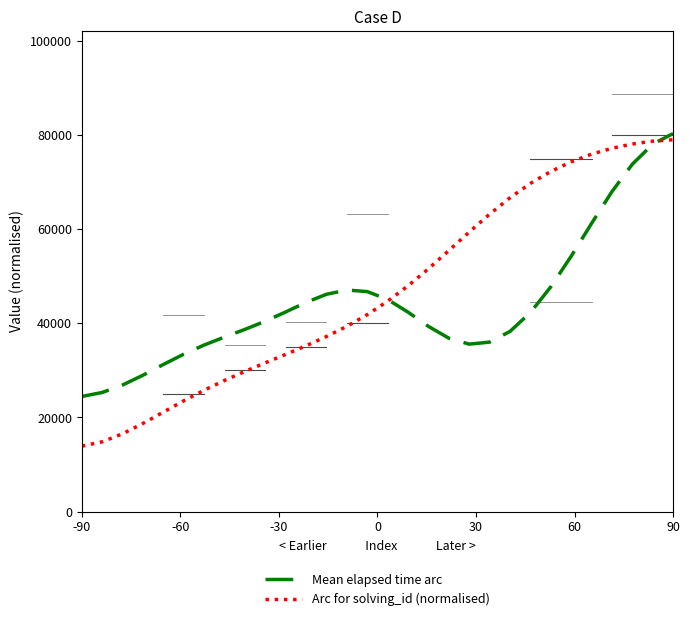

What is the maximum value shown in the chart?

80320.0